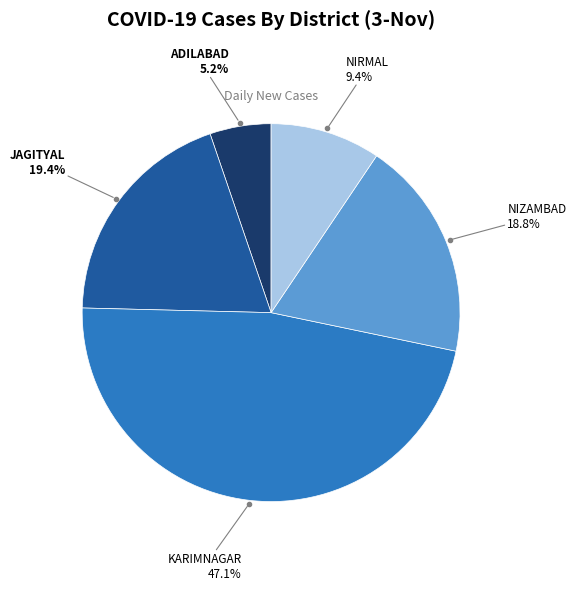

Is there a majority slice in this chart?

No